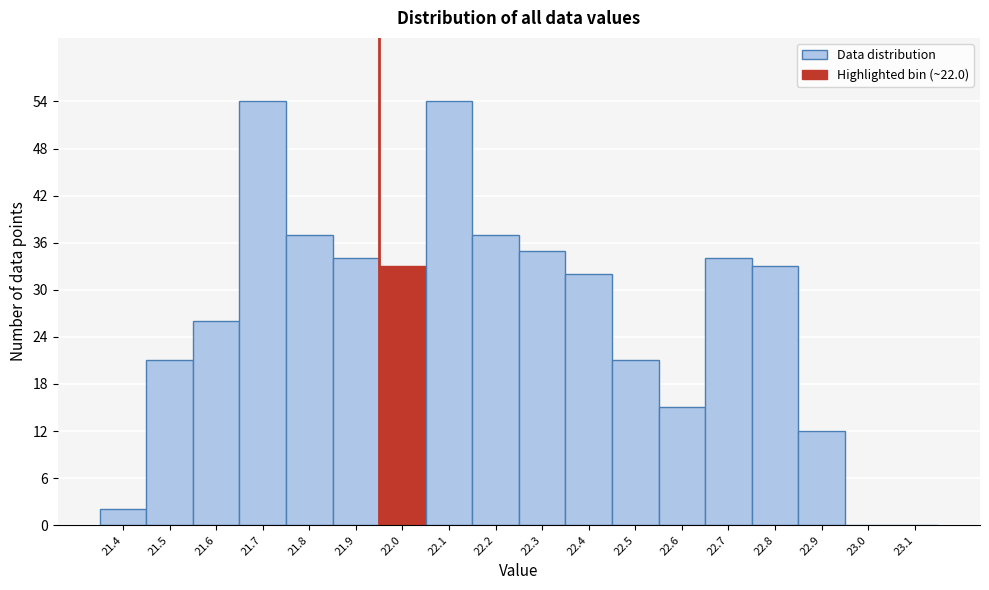

Reading right to left, what are all the values shown in this chart?

23.1=0	23.0=0	22.9=12	22.8=33	22.7=34	22.6=15	22.5=21	22.4=32	22.3=35	22.2=37	22.1=54	22.0=33	21.9=34	21.8=37	21.7=54	21.6=26	21.5=21	21.4=2